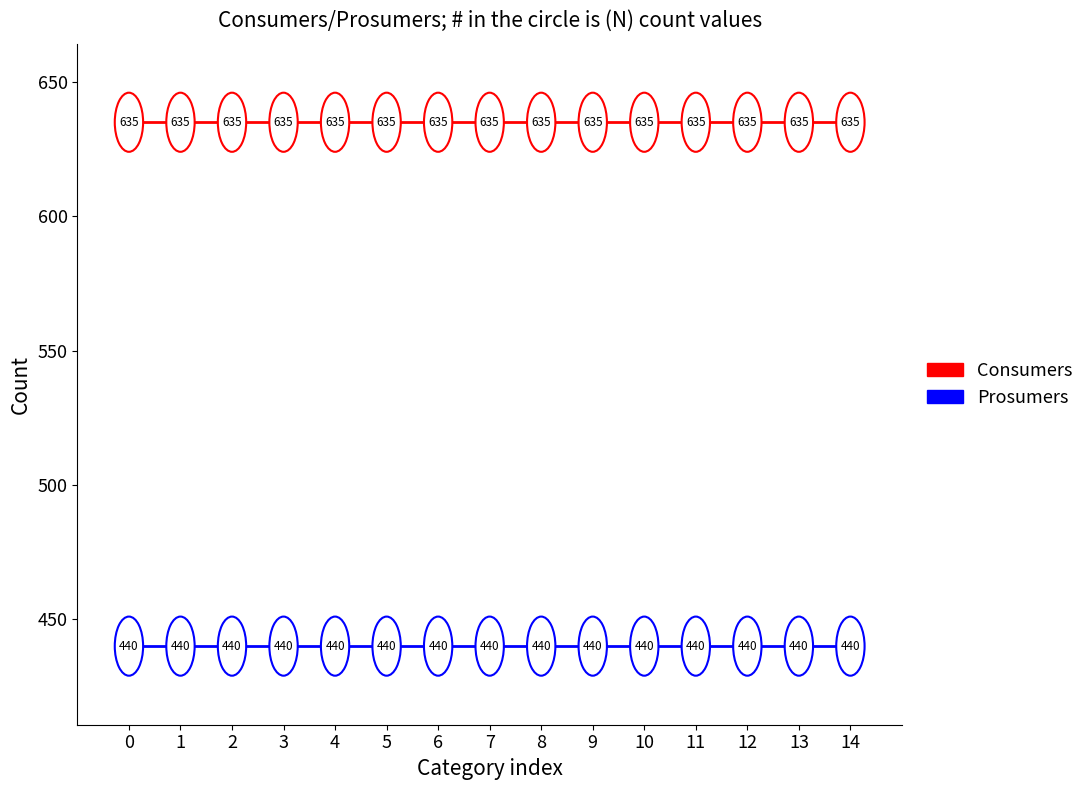

True or false: Prosumers and Consumers cross at least once.

False